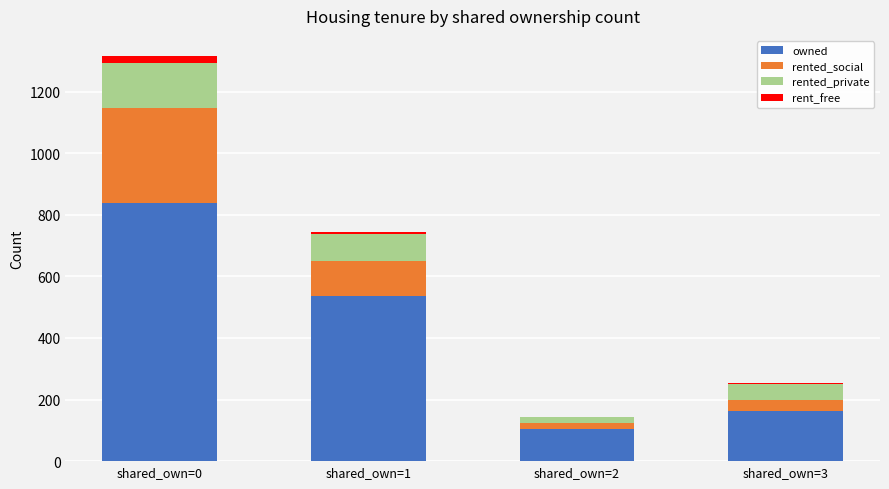

At which category is the sum across all series the highest?

shared_own=0